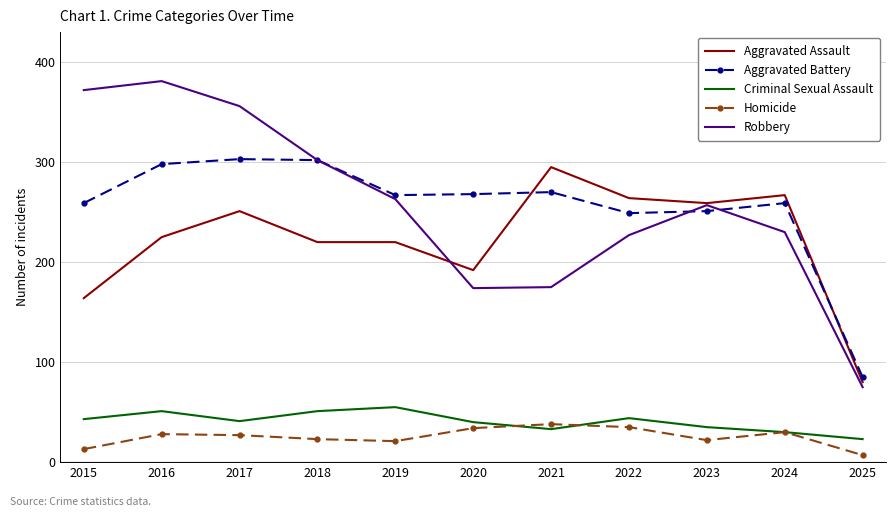

Is the value of Aggravated Assault at 2017 greater than the value of Criminal Sexual Assault at 2025?

Yes